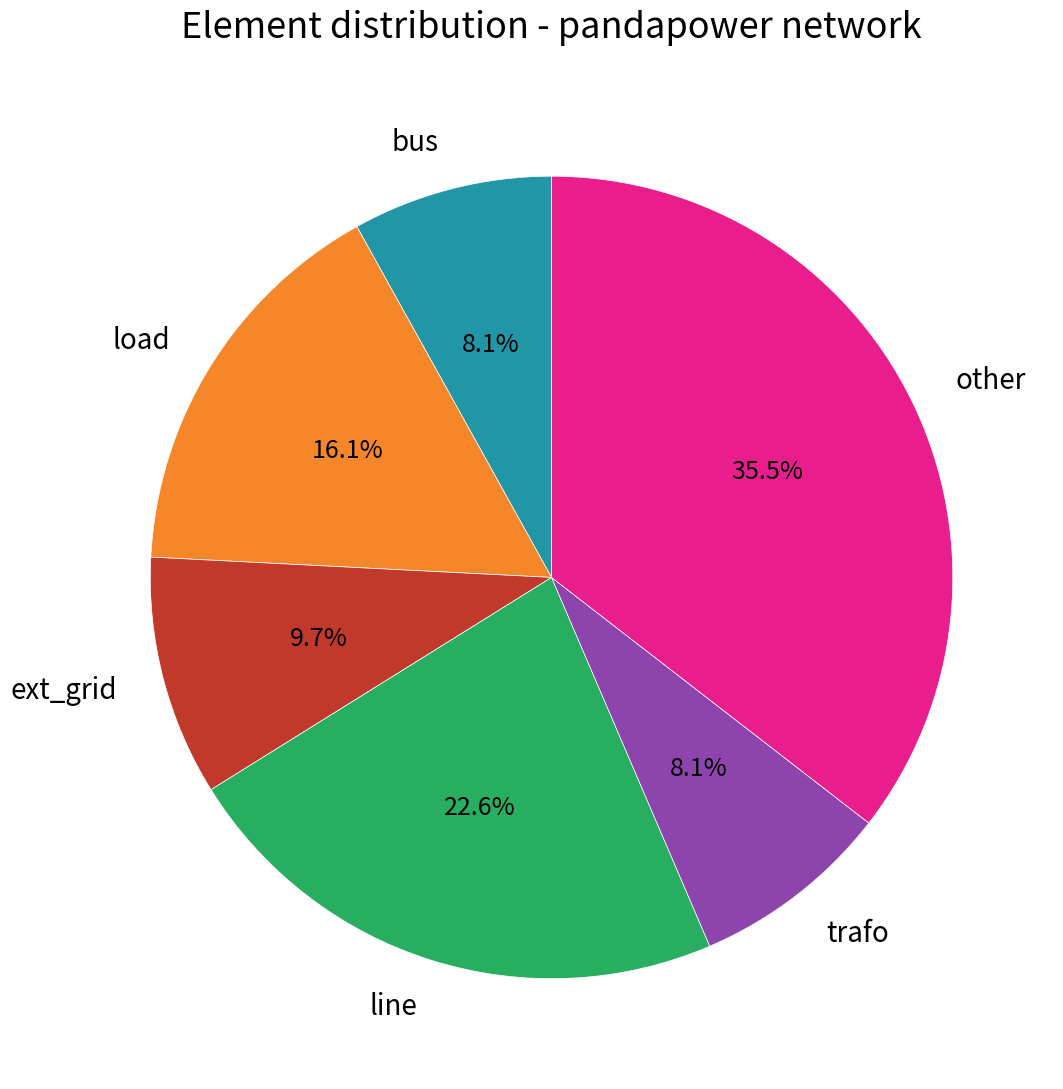

Does load account for over 50% of the chart?

No